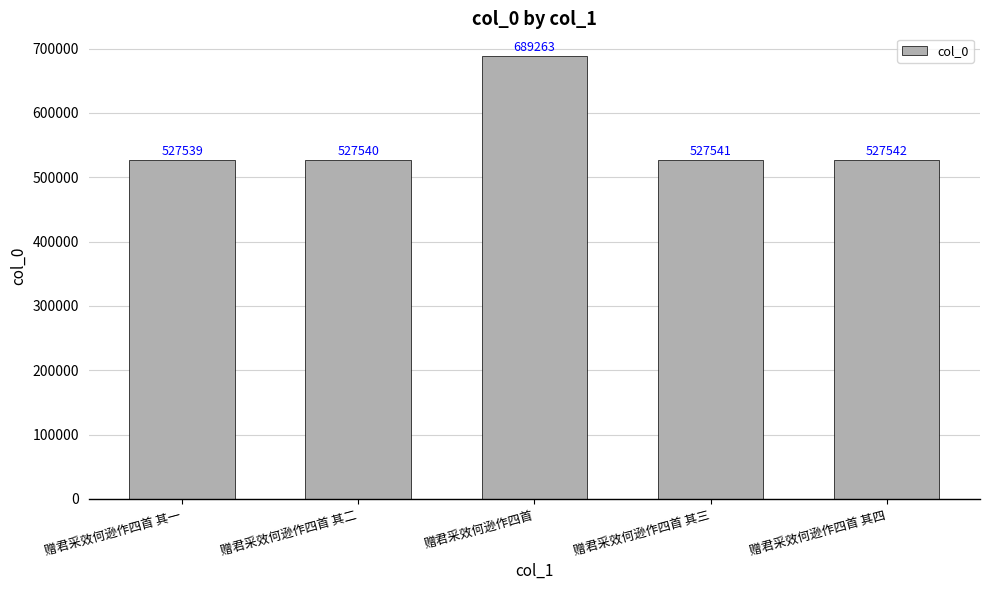

What is the difference between the maximum and minimum values?

161724